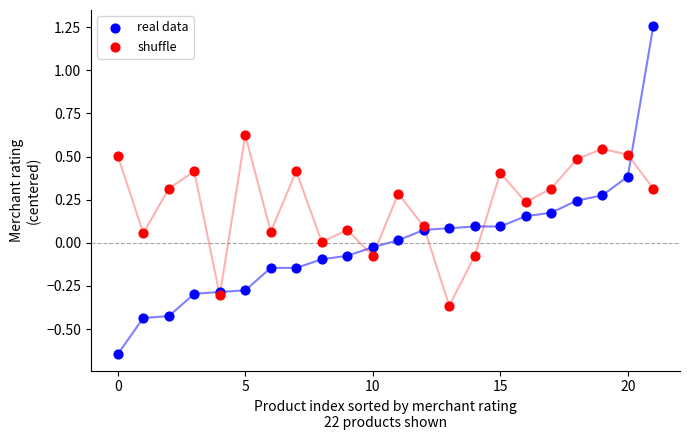

Which series reaches the minimum Y coordinate?

real data